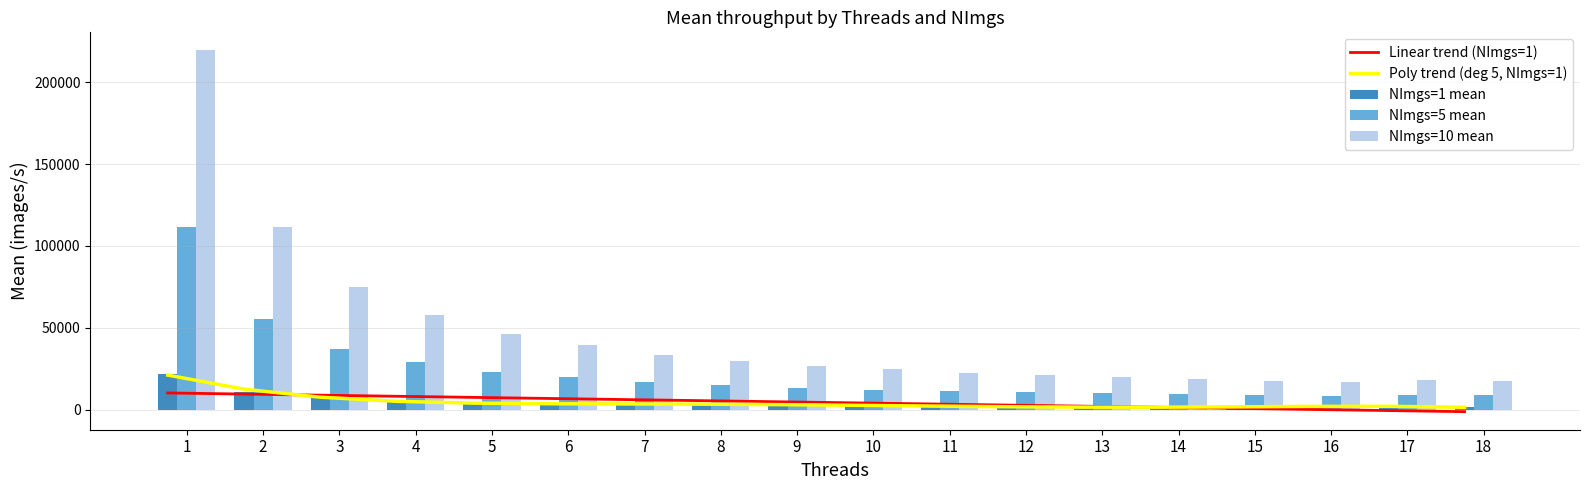

Which category has the highest value in the NImgs=1 mean series?

1